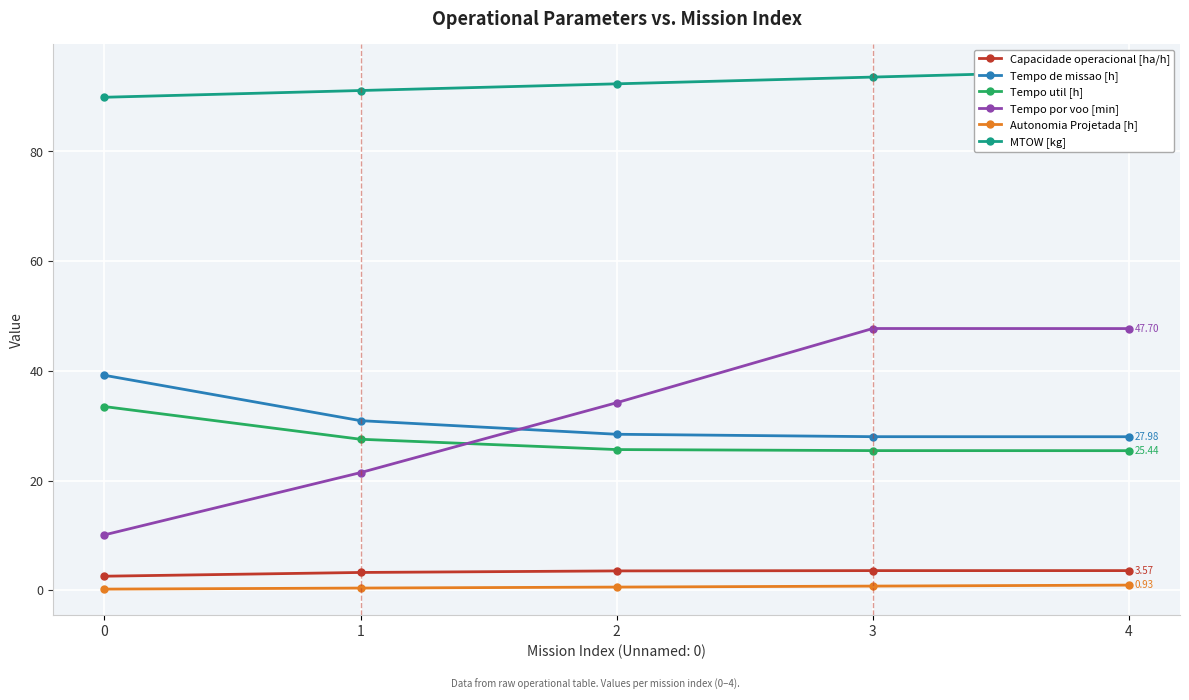

Rank the series at 2 from lowest to highest value.

Autonomia Projetada [h], Capacidade operacional [ha/h], Tempo util [h], Tempo de missao [h], Tempo por voo [min], MTOW [kg]